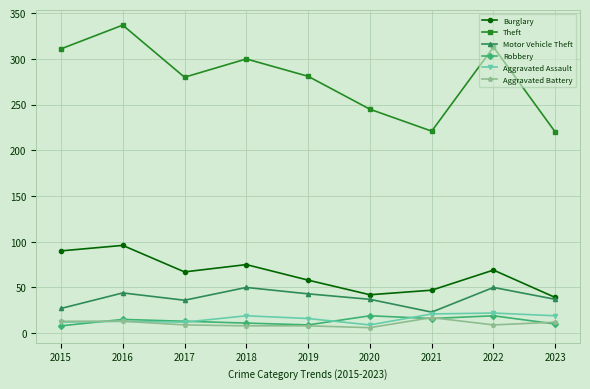

True or false: Motor Vehicle Theft and Theft intersect in this chart.

False